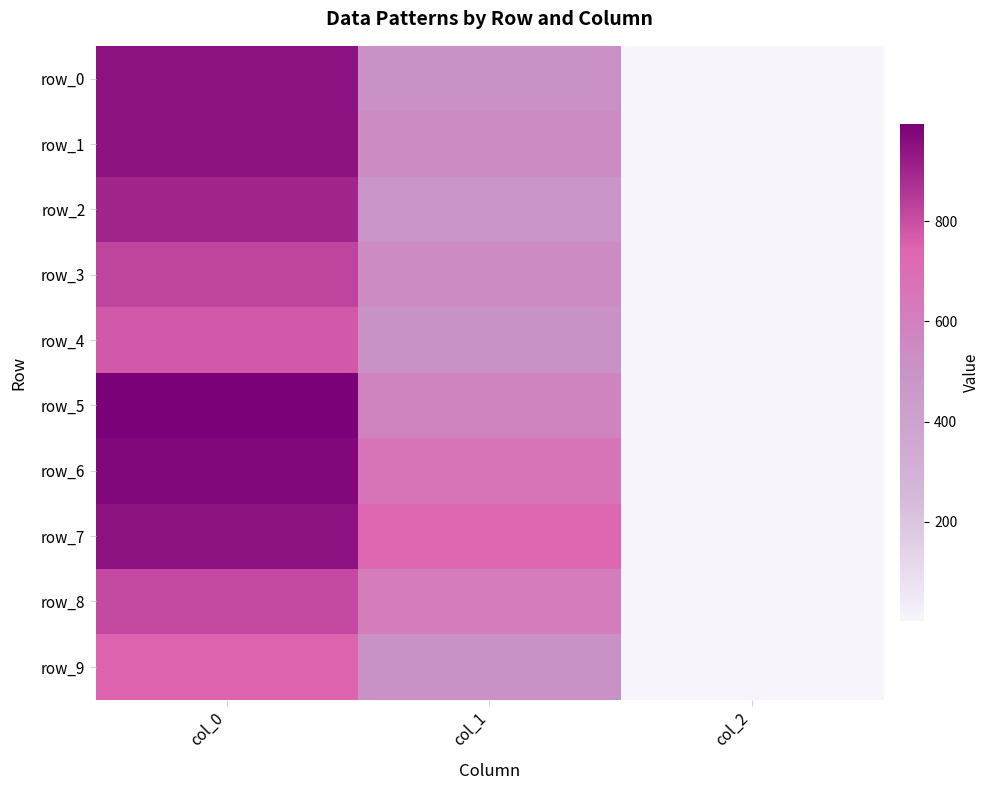

List the labels in order of row_8 value, largest first.

col_0, col_1, col_2